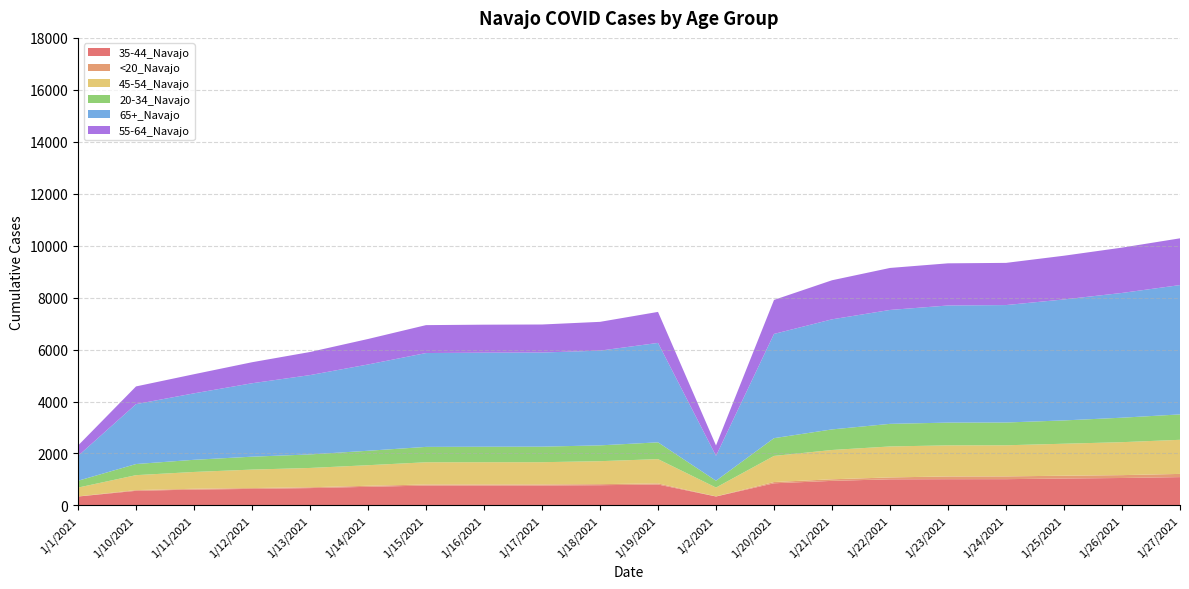

Reading left to right, what are all the values shown in this chart?

35-44_Navajo: 343	563	611	637	668	717	765	766	767	779	806	344	853	946	1006	1011	1012	1036	1057	1091
<20_Navajo: 4	28	31	32	32	40	41	41	41	41	42	4	48	61	73	105	107	108	110	123
45-54_Navajo: 340	575	647	711	743	792	856	857	857	884	935	341	1005	1128	1192	1197	1197	1232	1269	1313
20-34_Navajo: 263	428	468	497	521	556	592	596	598	609	646	263	684	792	870	876	877	897	942	978
65+_Navajo: 957	2306	2559	2827	3054	3322	3613	3622	3624	3647	3828	958	4013	4238	4385	4509	4521	4658	4803	4979
55-64_Navajo: 399	682	736	809	889	981	1075	1077	1079	1108	1194	399	1309	1504	1617	1623	1624	1683	1745	1800